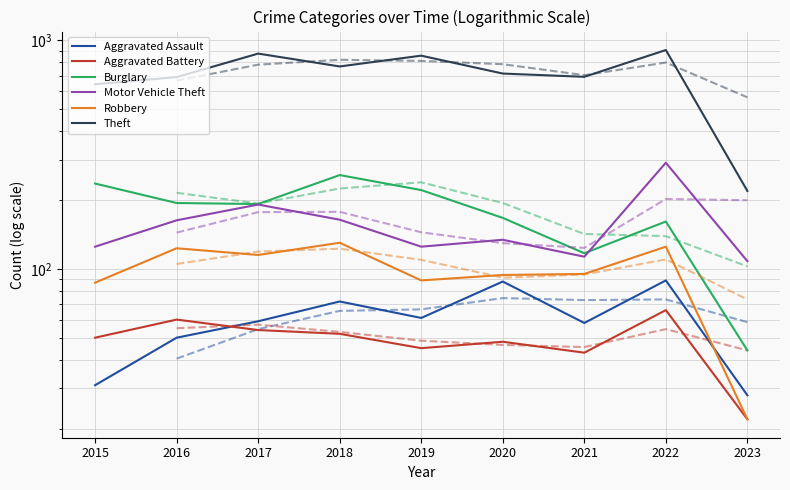

True or false: Aggravated Battery and Burglary intersect in this chart.

False